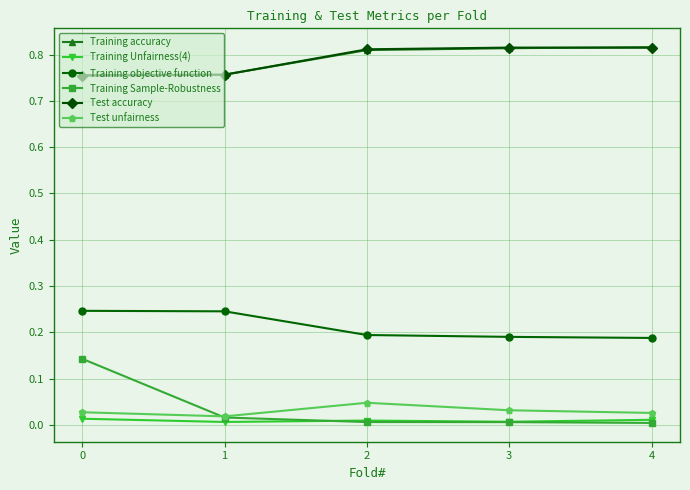

True or false: Test unfairness has more than 1 points higher than both neighbors.

False